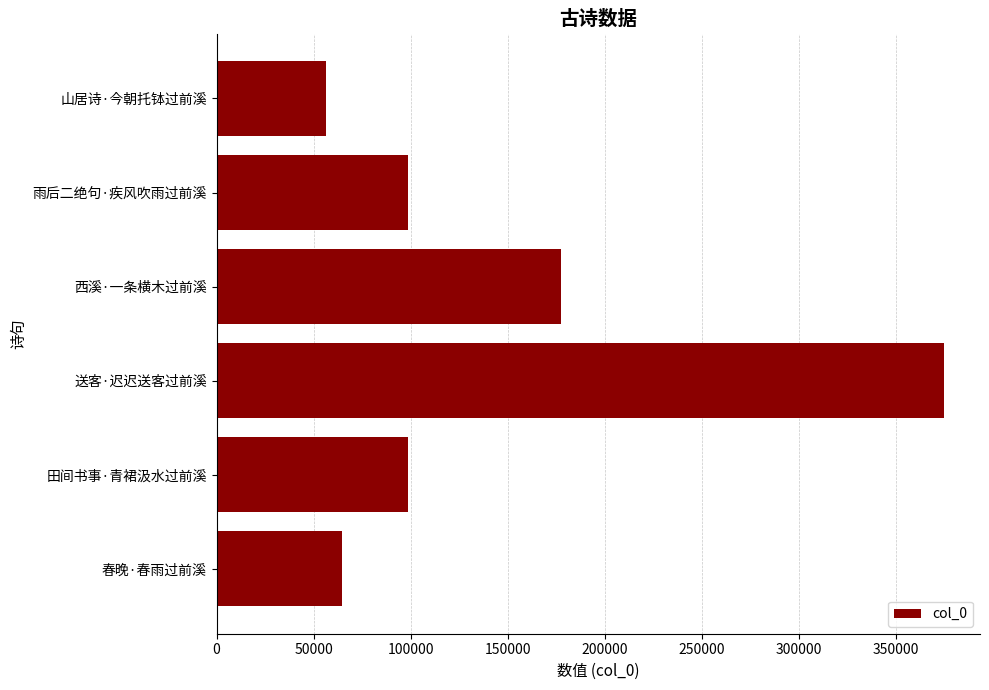

At which label is the value closest to 215674?

西溪·一条横木过前溪